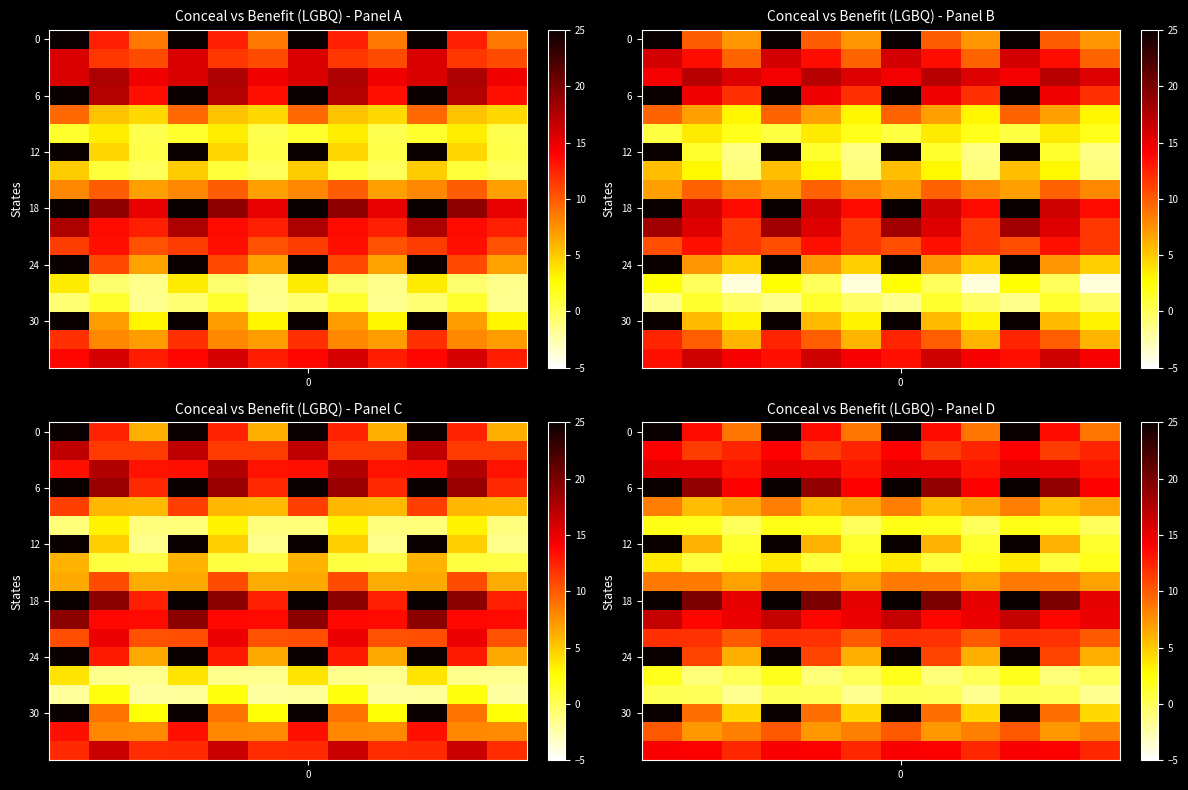

Which series changed the most between 1 and 9?

row_0